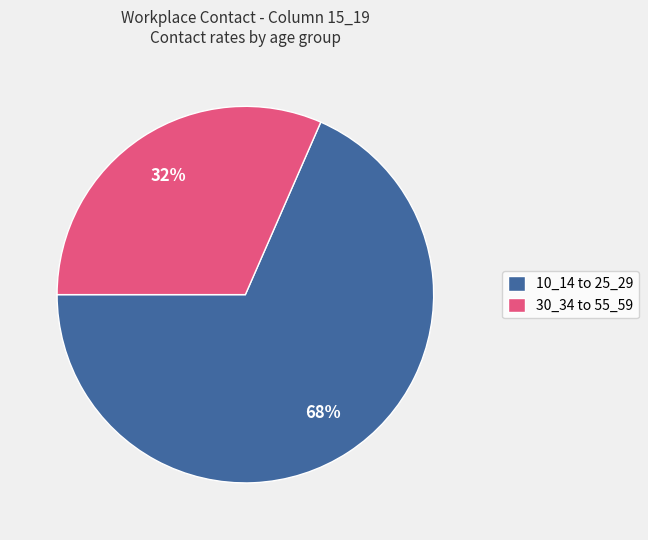

To the nearest percent, what is the average slice percentage?

50%